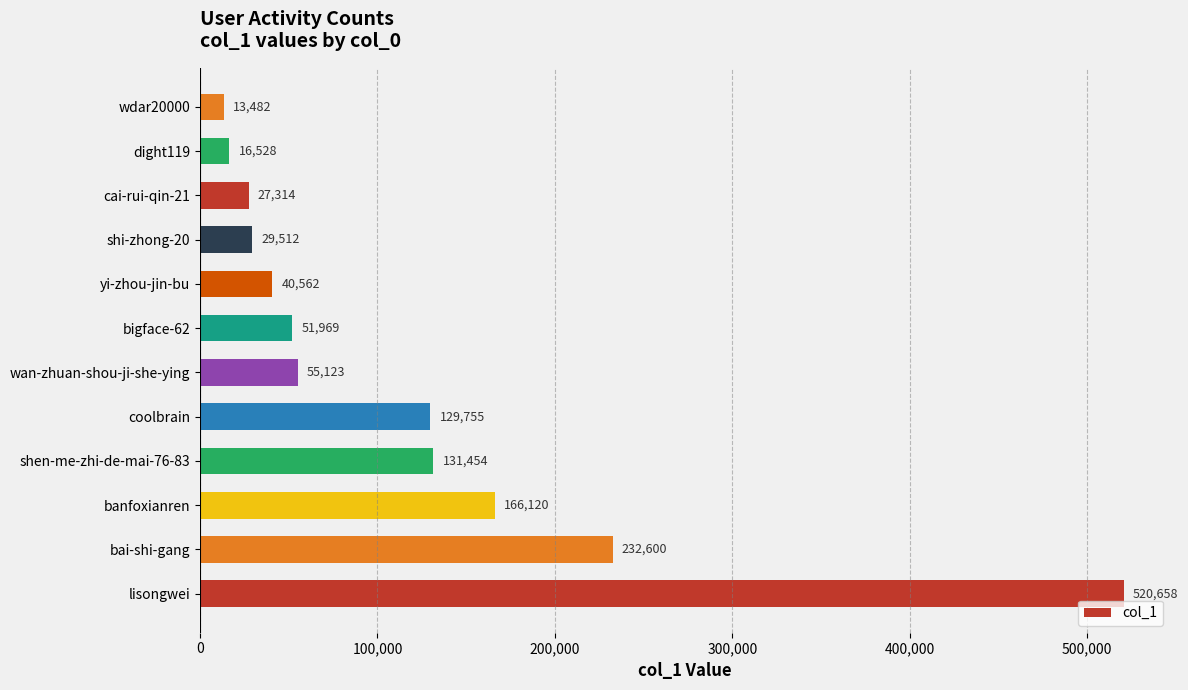

What is the ratio of the value at cai-rui-qin-21 to the value at wan-zhuan-shou-ji-she-ying?

0.5